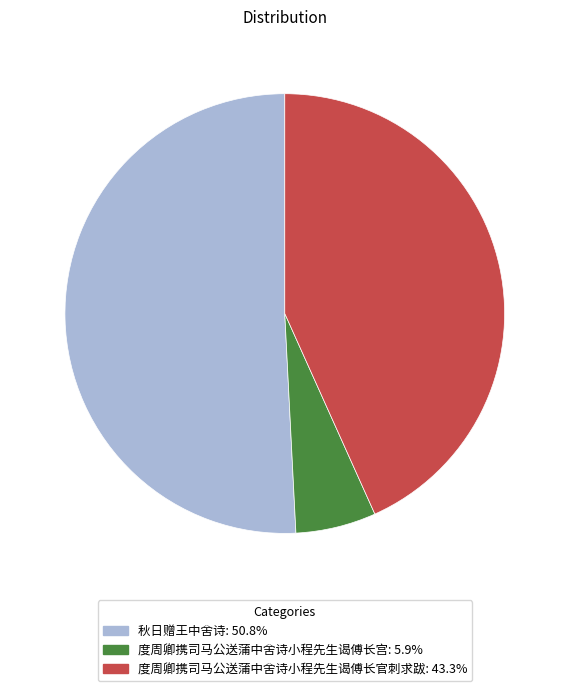

Is the sum of 度周卿携司马公送蒲中舍诗小程先生谒傅长宫 and 度周卿携司马公送蒲中舍诗小程先生谒傅长官刺求跋 greater than half?

No